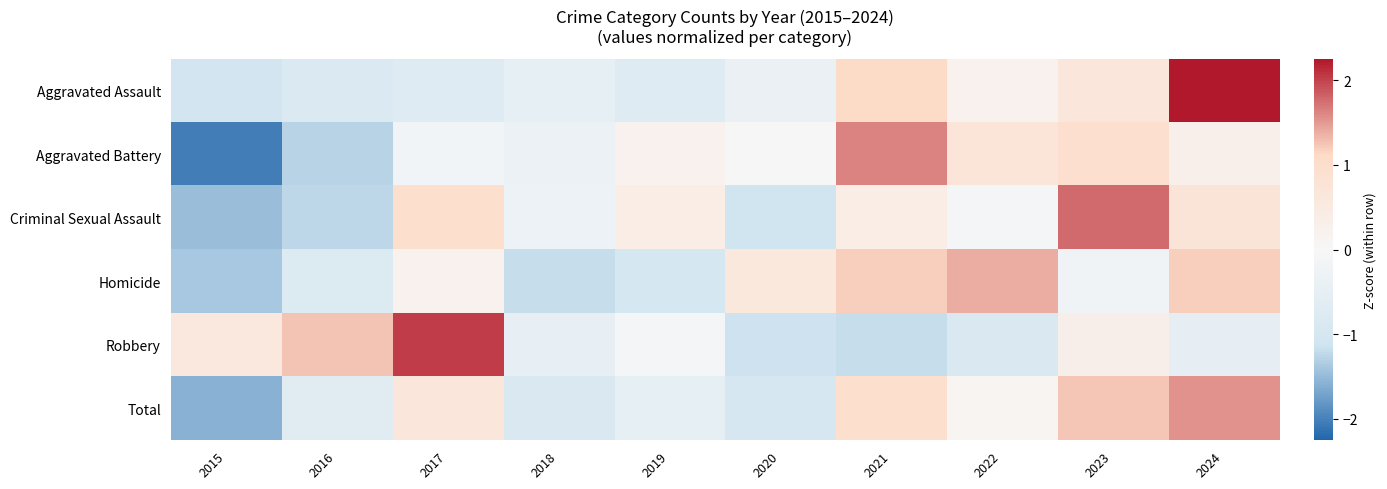

At how many categories does at least one series exceed 2?

2